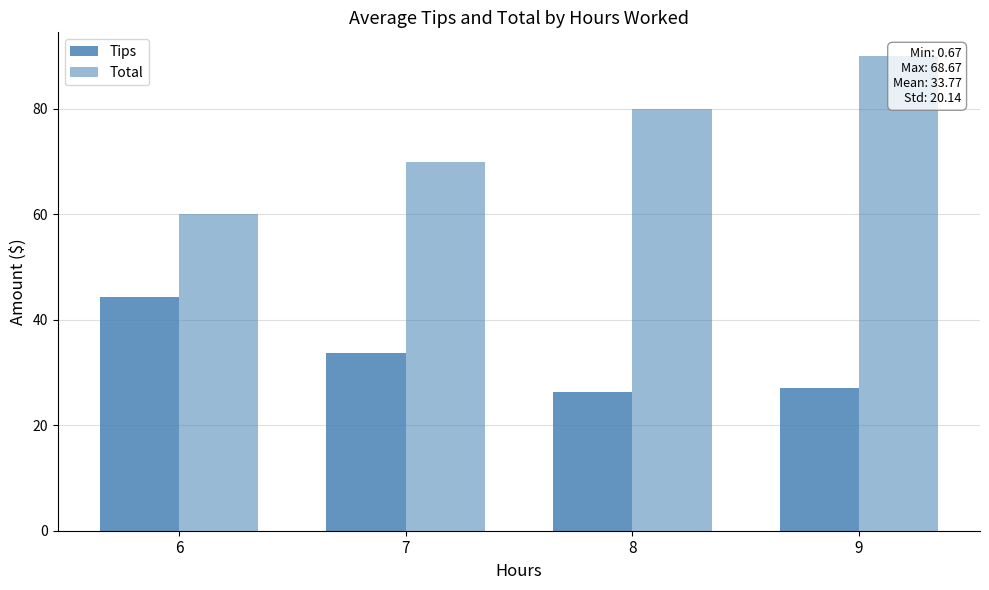

What is the average value of the Tips series?

32.8